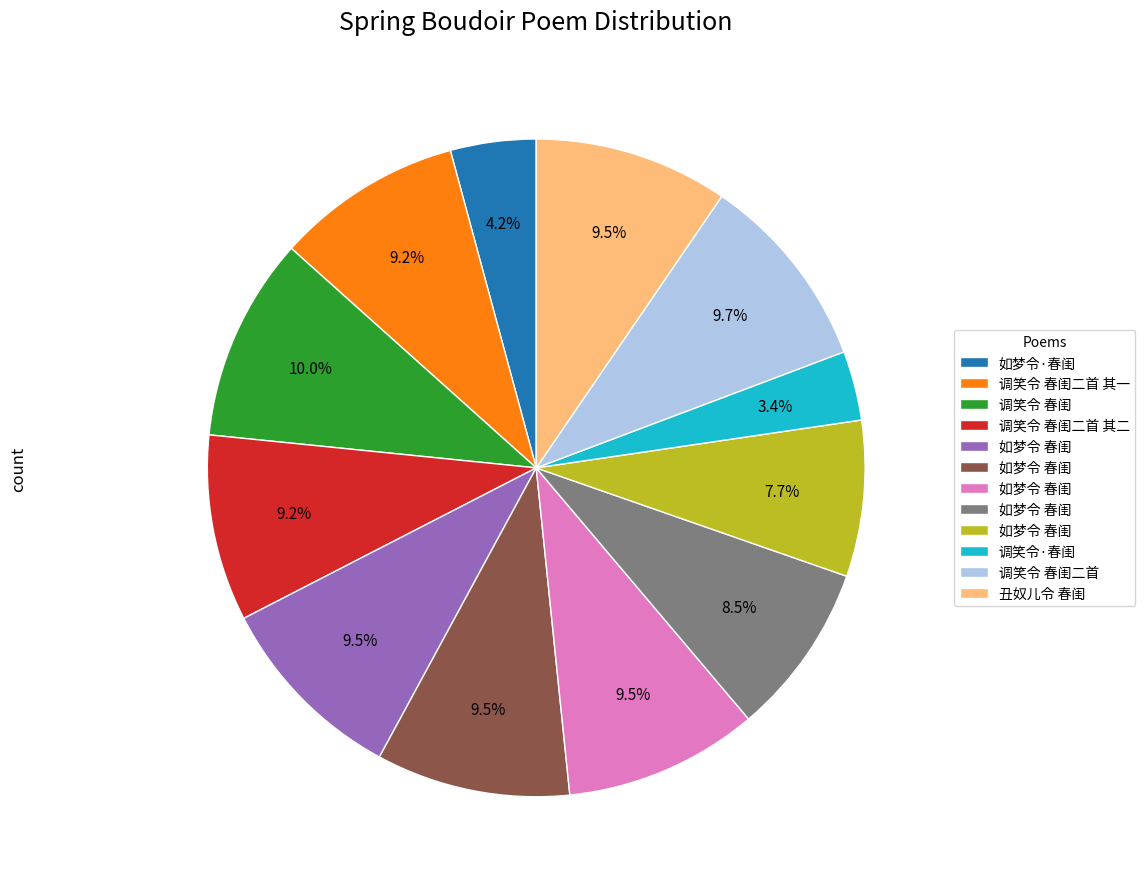

Is there any slice that represents more than half of the pie?

No